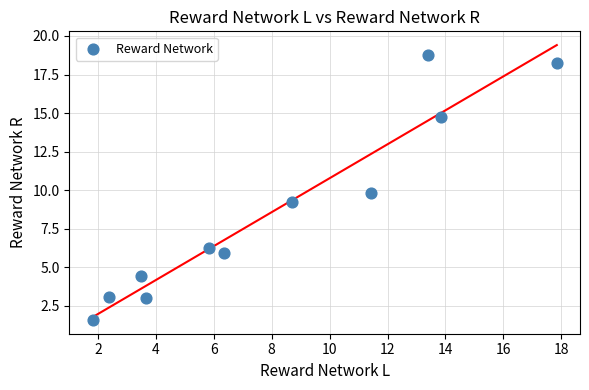

What is the average Y value?

8.7